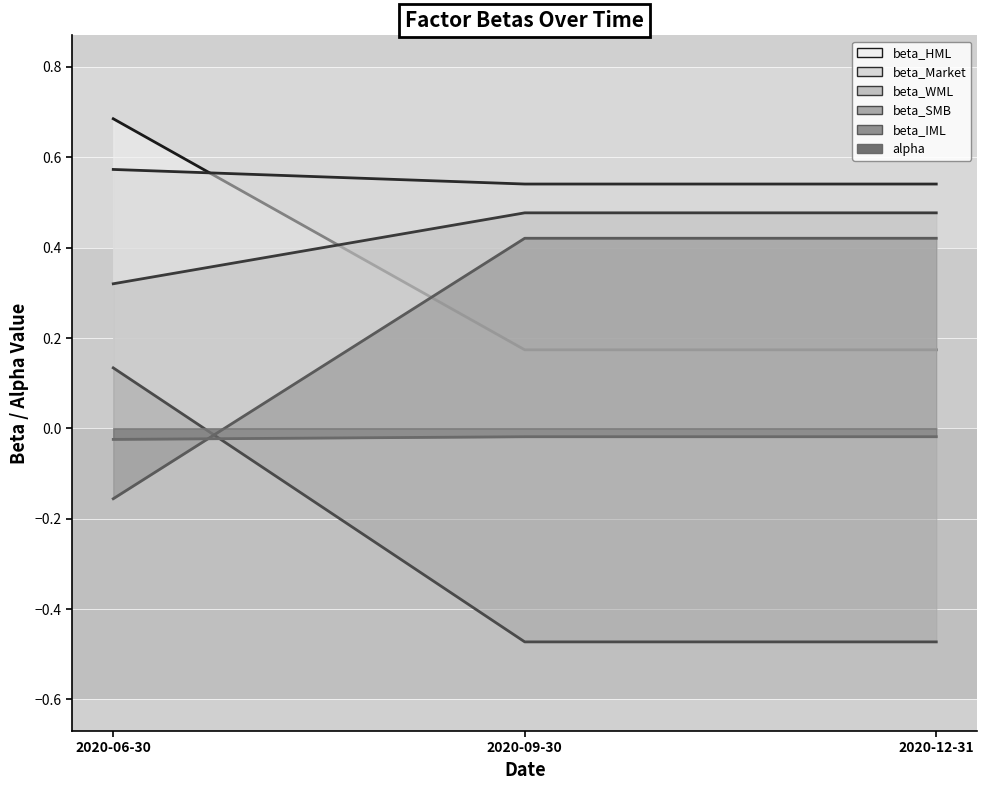

How many lines are shown in the chart?

6